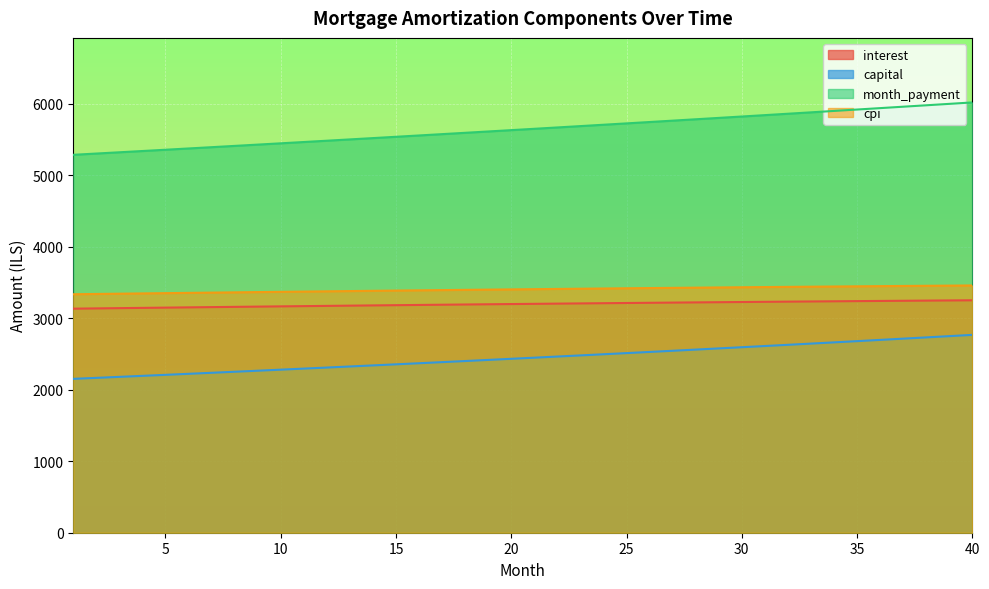

Reading left to right, what are all the values shown in this chart?

interest: 1=3135.4	2=3139.1	3=3142.8	4=3146.4	5=3150.0	6=3153.6	7=3157.1	8=3160.7	9=3164.1	10=3167.6	11=3171.0	12=3174.3	13=3177.7	14=3181.0	15=3184.2	16=3187.4	17=3190.6	18=3193.8	19=3196.9	20=3200.0	21=3203.0	22=3206.0	23=3209.0	24=3211.9	25=3214.8	26=3217.6	27=3220.4	28=3223.1	29=3225.8	30=3228.5	31=3231.1	32=3233.7	33=3236.2	34=3238.7	35=3241.2	36=3243.6	37=3245.9	38=3248.2	39=3250.5	40=3252.7
capital: 1=2153.2	2=2167.2	3=2181.2	4=2195.3	5=2209.5	6=2223.8	7=2238.2	8=2252.6	9=2267.2	10=2281.9	11=2296.6	12=2311.5	13=2326.4	14=2341.5	15=2356.6	16=2371.9	17=2387.2	18=2402.7	19=2418.2	20=2433.8	21=2449.6	22=2465.4	23=2481.4	24=2497.4	25=2513.6	26=2529.8	27=2546.2	28=2562.7	29=2579.3	30=2595.9	31=2612.7	32=2629.7	33=2646.7	34=2663.8	35=2681.0	36=2698.3	37=2715.8	38=2733.4	39=2751.1	40=2768.8
month_payment: 1=5288.6	2=5306.3	3=5323.9	4=5341.7	5=5359.5	6=5377.4	7=5395.3	8=5413.3	9=5431.3	10=5449.4	11=5467.6	12=5485.8	13=5504.1	14=5522.4	15=5540.9	16=5559.3	17=5577.9	18=5596.4	19=5615.1	20=5633.8	21=5652.6	22=5671.4	23=5690.4	24=5709.3	25=5728.4	26=5747.4	27=5766.6	28=5785.8	29=5805.1	30=5824.5	31=5843.9	32=5863.4	33=5882.9	34=5902.5	35=5922.2	36=5941.9	37=5961.7	38=5981.6	39=6001.5	40=6021.6
cpi: 1=3337.3	2=3341.2	3=3345.0	4=3348.9	5=3352.7	6=3356.4	7=3360.2	8=3363.8	9=3367.5	10=3371.1	11=3374.7	12=3378.2	13=3381.8	14=3385.2	15=3388.7	16=3392.0	17=3395.4	18=3398.7	19=3402.0	20=3405.2	21=3408.4	22=3411.5	23=3414.6	24=3417.7	25=3420.7	26=3423.7	27=3426.6	28=3429.5	29=3432.3	30=3435.1	31=3437.8	32=3440.5	33=3443.2	34=3445.8	35=3448.3	36=3450.8	37=3453.3	38=3455.7	39=3458.0	40=3460.3